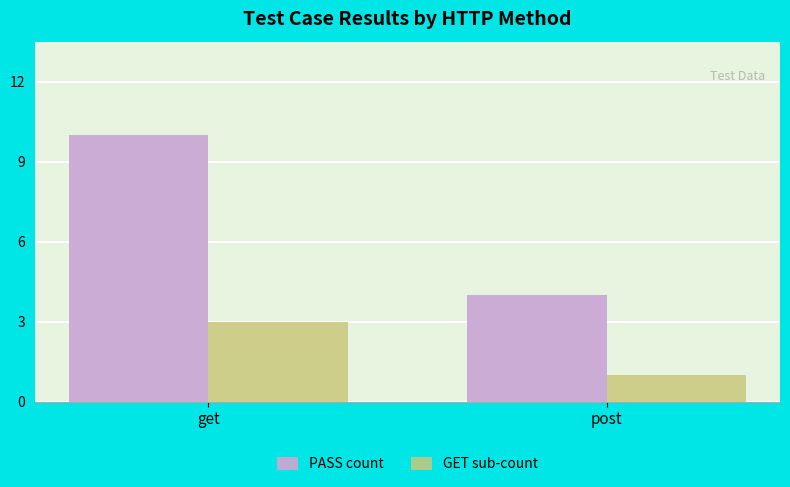

What is the sum of the PASS count values at get and post?

14